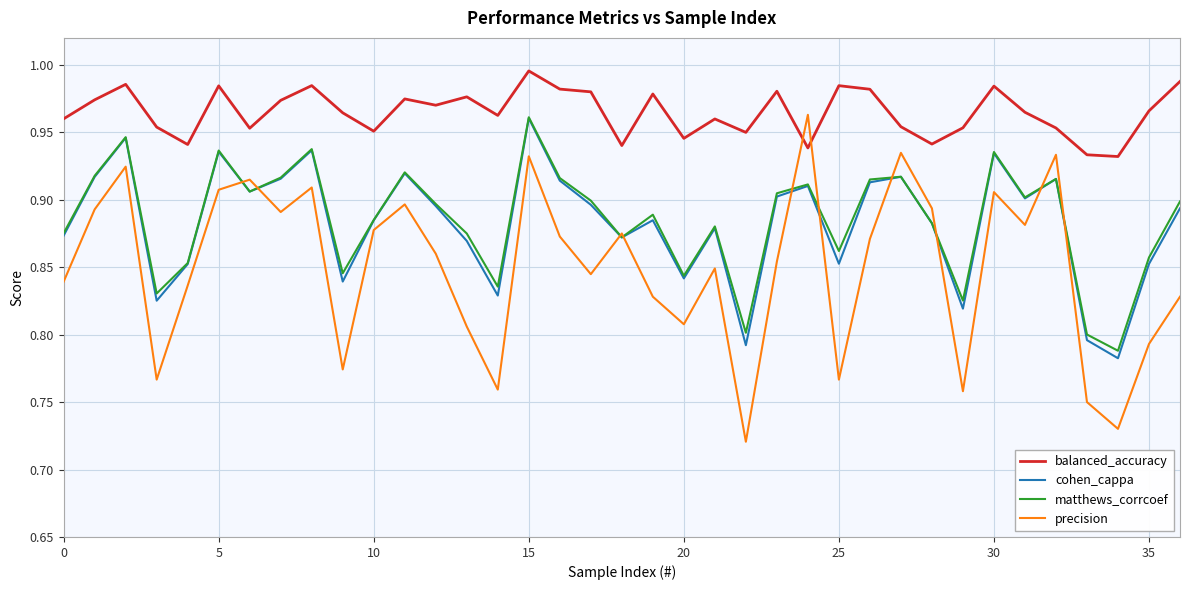

Does the chart have visible grid lines?

Yes